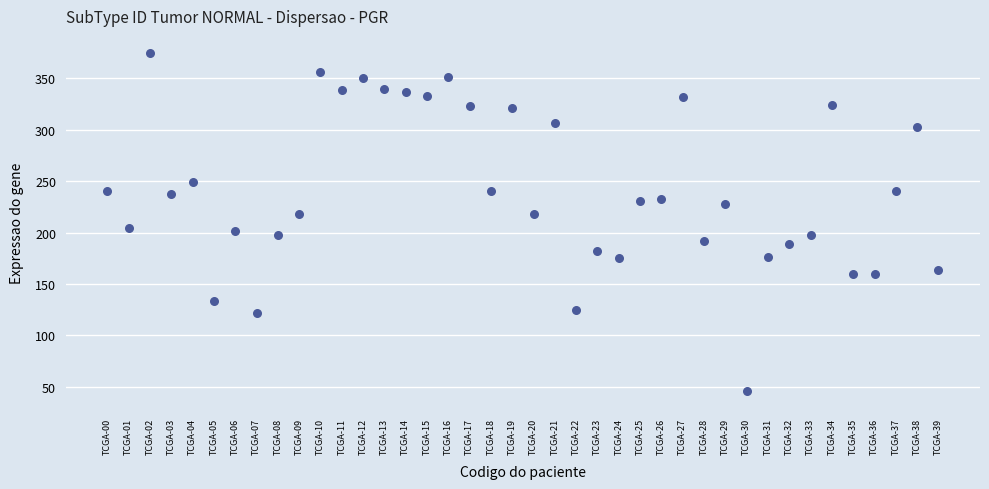

What is the range of Y values (max minus min)?

329